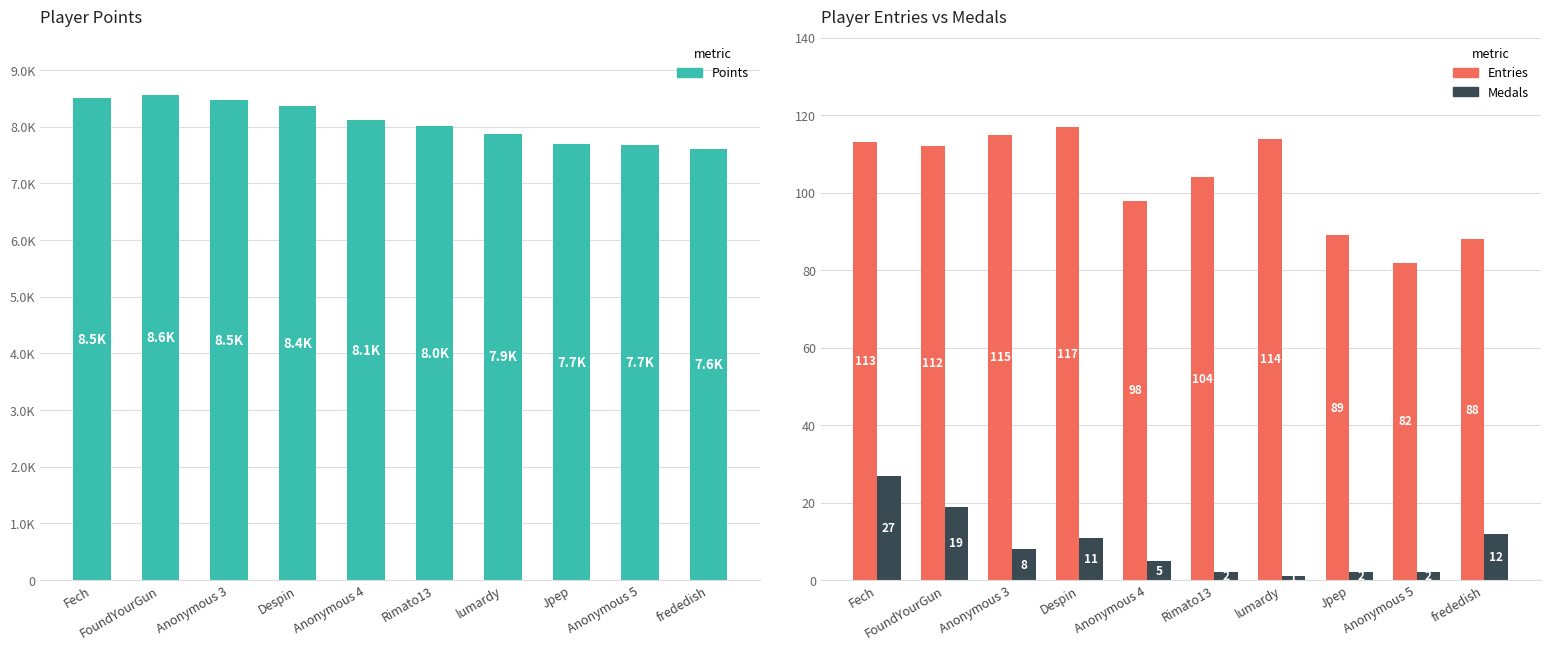

Which category has the highest value in the Medals series?

Fech